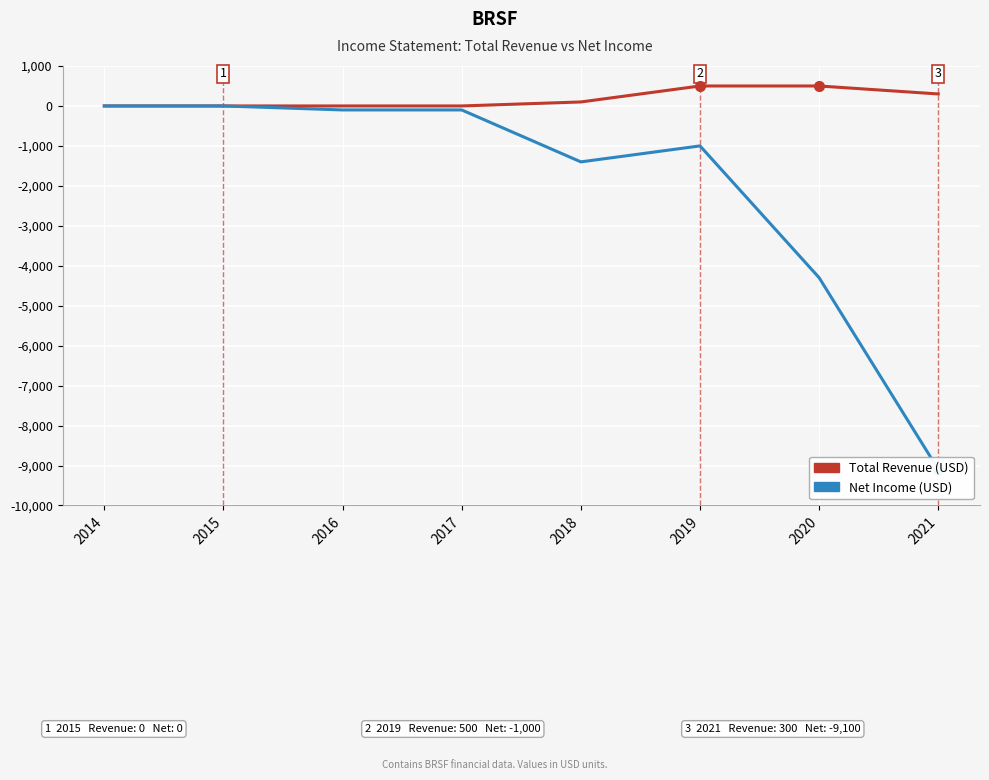

True or false: Total Revenue and Net Income cross at least once.

False